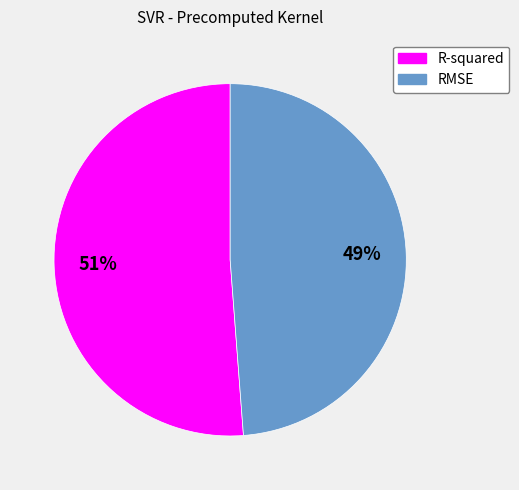

Rank the categories by value from highest to lowest.

R-squared, RMSE